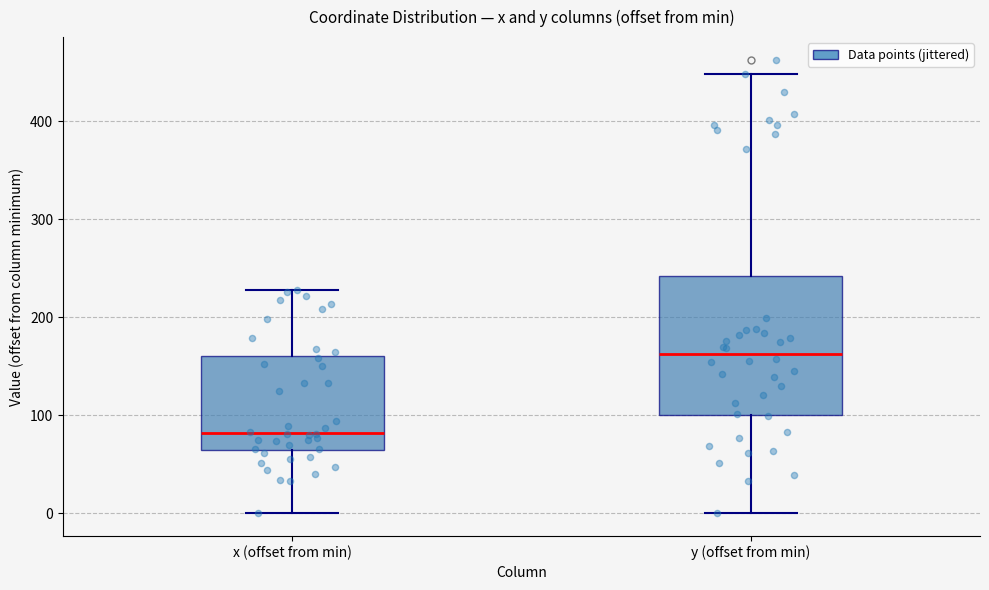

Where is the lower edge of the box for x (offset from min) on the y-axis? The values are not printed on the chart, so give them approximately, as read against the axis.

60